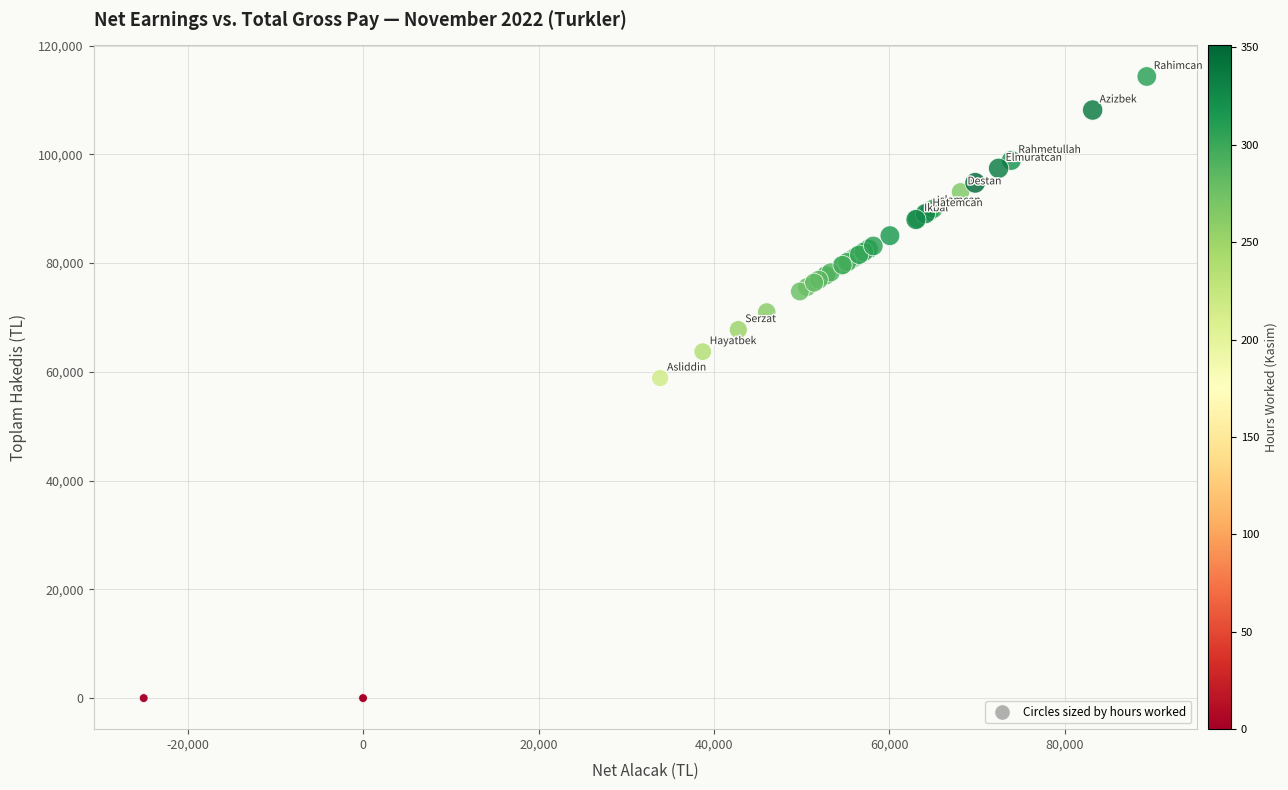

What Y value in the scatter plot is closest to 57165?

58860